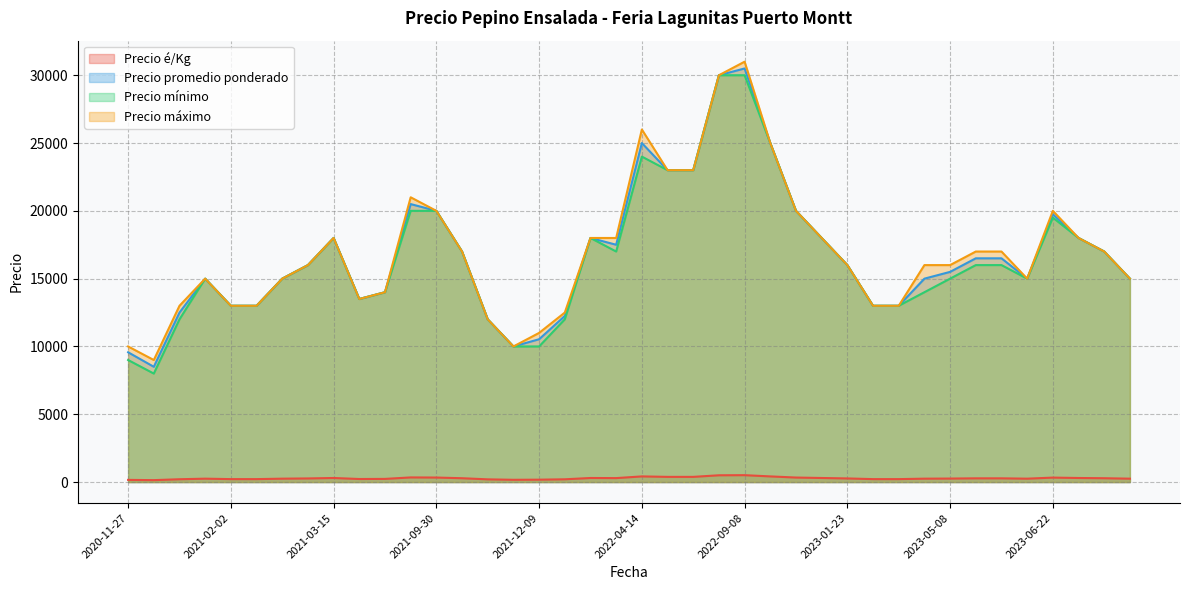

Reading right to left, transcribe all the data shown in this chart.

Precio é/Kg: 2021-02-02=217	2022-04-07=292	2023-06-29=300	2022-09-05=500	2023-05-26=275	2020-12-28=208	2022-07-12=383	2022-09-08=508	2023-01-18=300	2022-04-14=417	2023-02-10=217	2023-06-02=250	2023-05-05=250	2021-01-14=250	2022-07-15=383	2023-02-09=217	2023-05-16=275	2023-05-08=258	2023-01-23=267	2020-11-30=142	2020-11-27=160	2021-02-19=267	2021-10-14=283	2021-05-04=225	2021-07-19=342	2023-06-22=329	2022-11-10=417	2021-09-30=333	2021-03-15=300	2022-02-15=300	2021-12-09=176	2023-01-05=333	2022-01-25=204	2021-11-30=167	2021-06-08=233	2021-02-04=217	2023-08-03=250	2021-02-18=250	2021-10-26=200	2023-07-06=283
Precio promedio ponderado: 2021-02-02=13000	2022-04-07=17500	2023-06-29=18000	2022-09-05=30000	2023-05-26=16500	2020-12-28=12500	2022-07-12=23000	2022-09-08=30500	2023-01-18=18000	2022-04-14=25000	2023-02-10=13000	2023-06-02=15000	2023-05-05=15000	2021-01-14=15000	2022-07-15=23000	2023-02-09=13000	2023-05-16=16500	2023-05-08=15500	2023-01-23=16000	2020-11-30=8500	2020-11-27=9571	2021-02-19=16000	2021-10-14=17000	2021-05-04=13500	2021-07-19=20500	2023-06-22=19750	2022-11-10=25000	2021-09-30=20000	2021-03-15=18000	2022-02-15=18000	2021-12-09=10533	2023-01-05=20000	2022-01-25=12250	2021-11-30=10000	2021-06-08=14000	2021-02-04=13000	2023-08-03=15000	2021-02-18=15000	2021-10-26=12000	2023-07-06=17000
Precio mínimo: 2021-02-02=13000	2022-04-07=17000	2023-06-29=18000	2022-09-05=30000	2023-05-26=16000	2020-12-28=12000	2022-07-12=23000	2022-09-08=30000	2023-01-18=18000	2022-04-14=24000	2023-02-10=13000	2023-06-02=15000	2023-05-05=14000	2021-01-14=15000	2022-07-15=23000	2023-02-09=13000	2023-05-16=16000	2023-05-08=15000	2023-01-23=16000	2020-11-30=8000	2020-11-27=9000	2021-02-19=16000	2021-10-14=17000	2021-05-04=13500	2021-07-19=20000	2023-06-22=19500	2022-11-10=25000	2021-09-30=20000	2021-03-15=18000	2022-02-15=18000	2021-12-09=10000	2023-01-05=20000	2022-01-25=12000	2021-11-30=10000	2021-06-08=14000	2021-02-04=13000	2023-08-03=15000	2021-02-18=15000	2021-10-26=12000	2023-07-06=17000
Precio máximo: 2021-02-02=13000	2022-04-07=18000	2023-06-29=18000	2022-09-05=30000	2023-05-26=17000	2020-12-28=13000	2022-07-12=23000	2022-09-08=31000	2023-01-18=18000	2022-04-14=26000	2023-02-10=13000	2023-06-02=15000	2023-05-05=16000	2021-01-14=15000	2022-07-15=23000	2023-02-09=13000	2023-05-16=17000	2023-05-08=16000	2023-01-23=16000	2020-11-30=9000	2020-11-27=10000	2021-02-19=16000	2021-10-14=17000	2021-05-04=13500	2021-07-19=21000	2023-06-22=20000	2022-11-10=25000	2021-09-30=20000	2021-03-15=18000	2022-02-15=18000	2021-12-09=11000	2023-01-05=20000	2022-01-25=12500	2021-11-30=10000	2021-06-08=14000	2021-02-04=13000	2023-08-03=15000	2021-02-18=15000	2021-10-26=12000	2023-07-06=17000